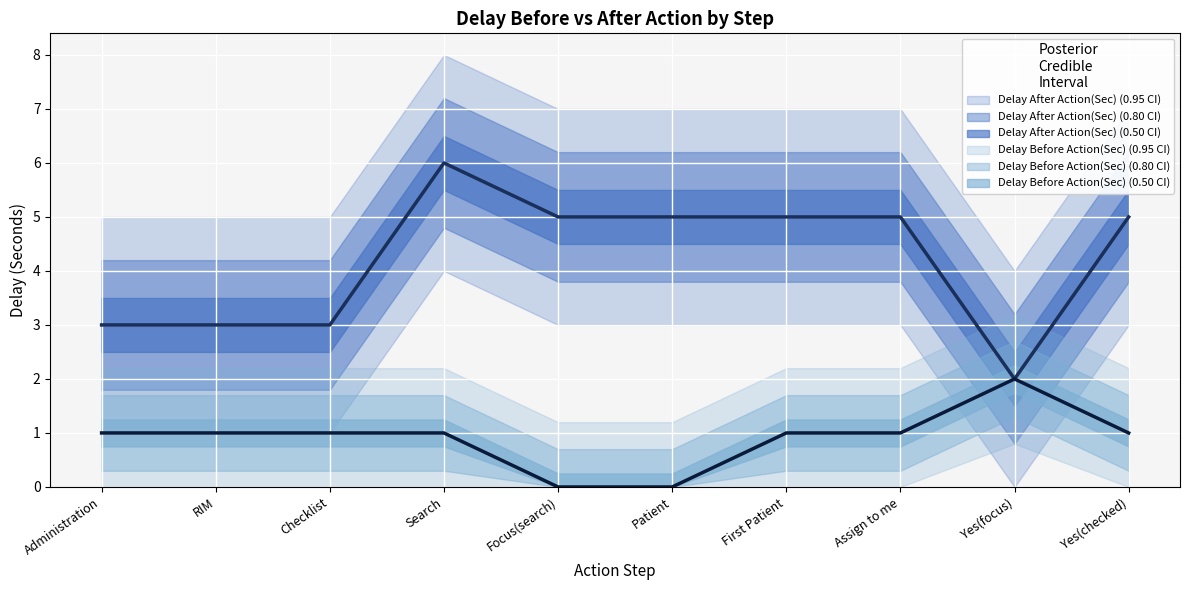

Where is the first local maximum for Delay After Action(Sec)?

Search